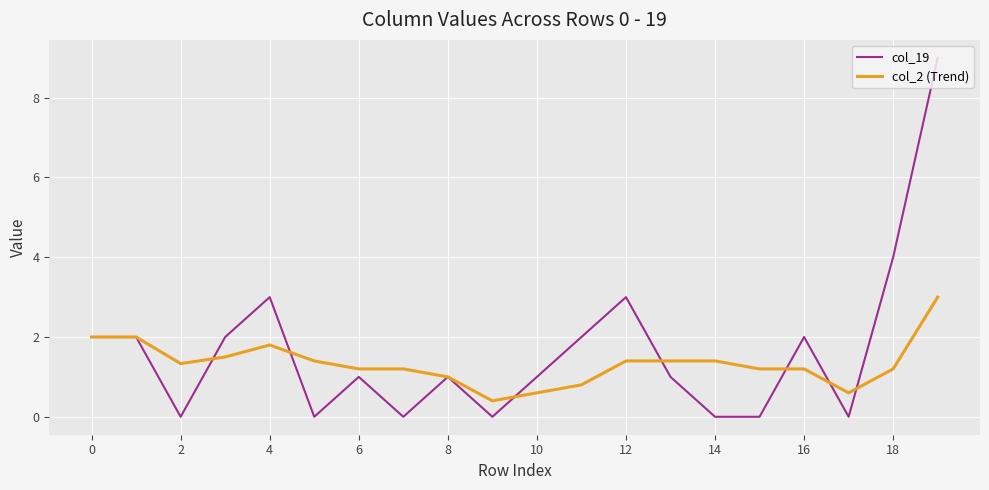

Count the col_19 values in the range 0 to 2.

16